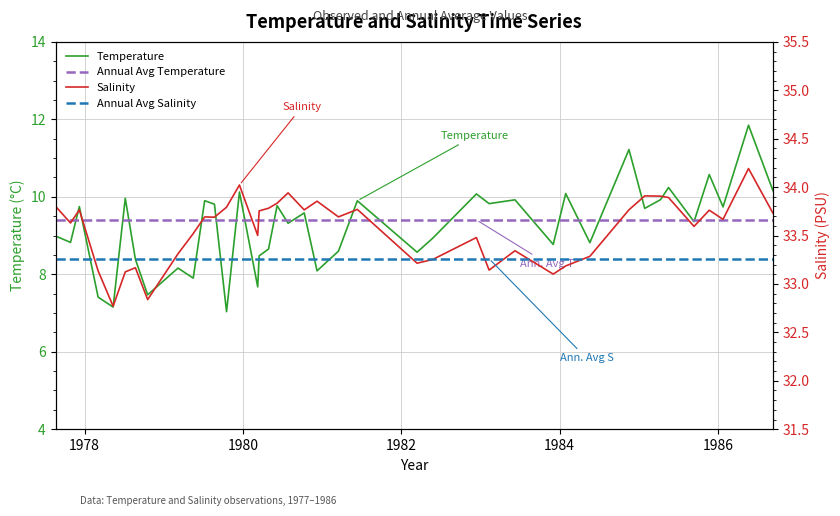

What is the highest value of the T series?

11.8